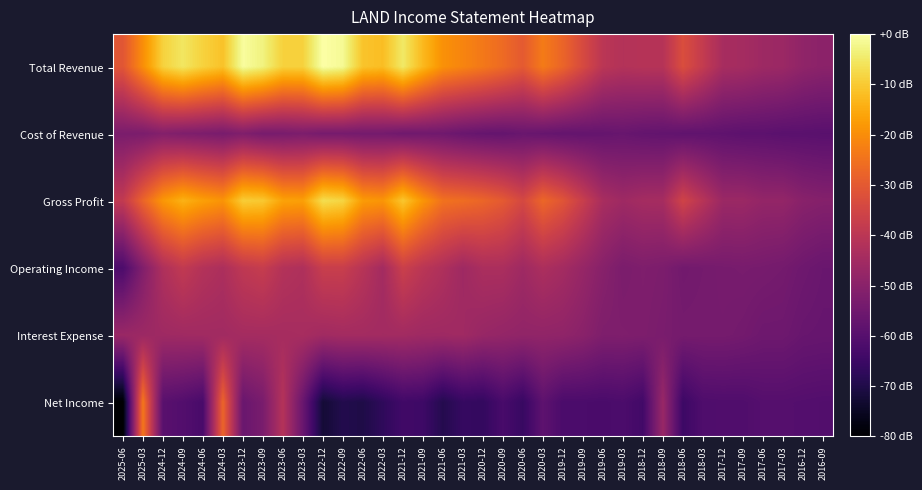

Reading right to left, transcribe all the data shown in this chart.

Total Revenue: 2016-09=-49.7	2016-12=-48.7	2017-03=-46.5	2017-06=-46.0	2017-09=-44.5	2017-12=-44.0	2018-03=-38.2	2018-06=-32.8	2018-09=-41.1	2018-12=-41.1	2019-03=-41.6	2019-06=-40.1	2019-09=-33.8	2019-12=-27.6	2020-03=-23.2	2020-06=-29.8	2020-09=-26.4	2020-12=-23.7	2021-03=-21.5	2021-06=-19.3	2021-09=-12.7	2021-12=-4.9	2022-03=-12.0	2022-06=-11.0	2022-09=-1.5	2022-12=0.0	2023-03=-8.8	2023-06=-8.8	2023-09=-3.2	2023-12=-0.7	2024-03=-11.3	2024-06=-8.8	2024-09=-5.4	2024-12=-8.8	2025-03=-19.8	2025-06=-30.8
Cost of Revenue: 2016-09=-59.4	2016-12=-59.2	2017-03=-59.2	2017-06=-58.7	2017-09=-58.7	2017-12=-58.2	2018-03=-58.0	2018-06=-58.0	2018-09=-57.5	2018-12=-57.2	2019-03=-56.5	2019-06=-57.0	2019-09=-57.2	2019-12=-57.2	2020-03=-56.8	2020-06=-56.3	2020-09=-57.2	2020-12=-57.0	2021-03=-56.3	2021-06=-55.0	2021-09=-54.8	2021-12=-55.0	2022-03=-54.1	2022-06=-54.1	2022-09=-53.8	2022-12=-53.8	2023-03=-52.6	2023-06=-53.3	2023-09=-53.6	2023-12=-51.9	2024-03=-53.3	2024-06=-52.6	2024-09=-52.1	2024-12=-51.1	2025-03=-52.8	2025-06=-52.8
Gross Profit: 2016-09=-50.9	2016-12=-50.2	2017-03=-48.0	2017-06=-48.0	2017-09=-46.5	2017-12=-46.5	2018-03=-40.9	2018-06=-35.5	2018-09=-44.3	2018-12=-44.5	2019-03=-45.7	2019-06=-43.8	2019-09=-37.2	2019-12=-31.1	2020-03=-27.2	2020-06=-34.3	2020-09=-29.8	2020-12=-27.4	2021-03=-25.9	2021-06=-25.0	2021-09=-18.6	2021-12=-10.5	2022-03=-18.6	2022-06=-17.6	2022-09=-8.3	2022-12=-6.9	2023-03=-16.9	2023-06=-16.4	2023-09=-10.3	2023-12=-9.5	2024-03=-18.8	2024-06=-16.9	2024-09=-13.9	2024-12=-18.3	2025-03=-27.6	2025-06=-38.7
Operating Income: 2016-09=-56.3	2016-12=-55.3	2017-03=-54.1	2017-06=-53.6	2017-09=-53.3	2017-12=-53.6	2018-03=-54.1	2018-06=-54.6	2018-09=-52.6	2018-12=-52.1	2019-03=-52.8	2019-06=-50.4	2019-09=-47.5	2019-12=-44.8	2020-03=-43.1	2020-06=-45.7	2020-09=-43.3	2020-12=-43.3	2021-03=-45.7	2021-06=-42.6	2021-09=-40.1	2021-12=-36.7	2022-03=-44.8	2022-06=-40.9	2022-09=-37.2	2022-12=-37.2	2023-03=-42.6	2023-06=-41.6	2023-09=-37.7	2023-12=-39.1	2024-03=-43.1	2024-06=-41.6	2024-09=-38.7	2024-12=-42.6	2025-03=-51.6	2025-06=-61.9
Interest Expense: 2016-09=-56.8	2016-12=-56.5	2017-03=-55.3	2017-06=-55.3	2017-09=-54.3	2017-12=-53.8	2018-03=-53.8	2018-06=-53.8	2018-09=-53.1	2018-12=-52.4	2019-03=-52.1	2019-06=-52.1	2019-09=-49.9	2019-12=-48.7	2020-03=-48.4	2020-06=-48.4	2020-09=-48.0	2020-12=-47.2	2021-03=-45.5	2021-06=-45.7	2021-09=-45.7	2021-12=-45.0	2022-03=-45.0	2022-06=-44.8	2022-09=-44.8	2022-12=-45.3	2023-03=-44.0	2023-06=-44.3	2023-09=-44.5	2023-12=-44.5	2024-03=-45.3	2024-06=-45.3	2024-09=-45.5	2024-12=-45.7	2025-03=-46.2	2025-06=-46.7
Net Income: 2016-09=-60.7	2016-12=-60.4	2017-03=-60.2	2017-06=-60.2	2017-09=-61.2	2017-12=-61.2	2018-03=-61.4	2018-06=-64.8	2018-09=-47.0	2018-12=-63.9	2019-03=-61.9	2019-06=-62.4	2019-09=-62.1	2019-12=-62.1	2020-03=-58.5	2020-06=-65.8	2020-09=-62.6	2020-12=-66.5	2021-03=-66.1	2021-06=-69.2	2021-09=-64.6	2021-12=-64.1	2022-03=-67.3	2022-06=-70.2	2022-09=-69.5	2022-12=-72.4	2023-03=-56.3	2023-06=-41.3	2023-09=-53.1	2023-12=-56.3	2024-03=-27.4	2024-06=-62.6	2024-09=-60.7	2024-12=-59.4	2025-03=-23.7	2025-06=-80.0